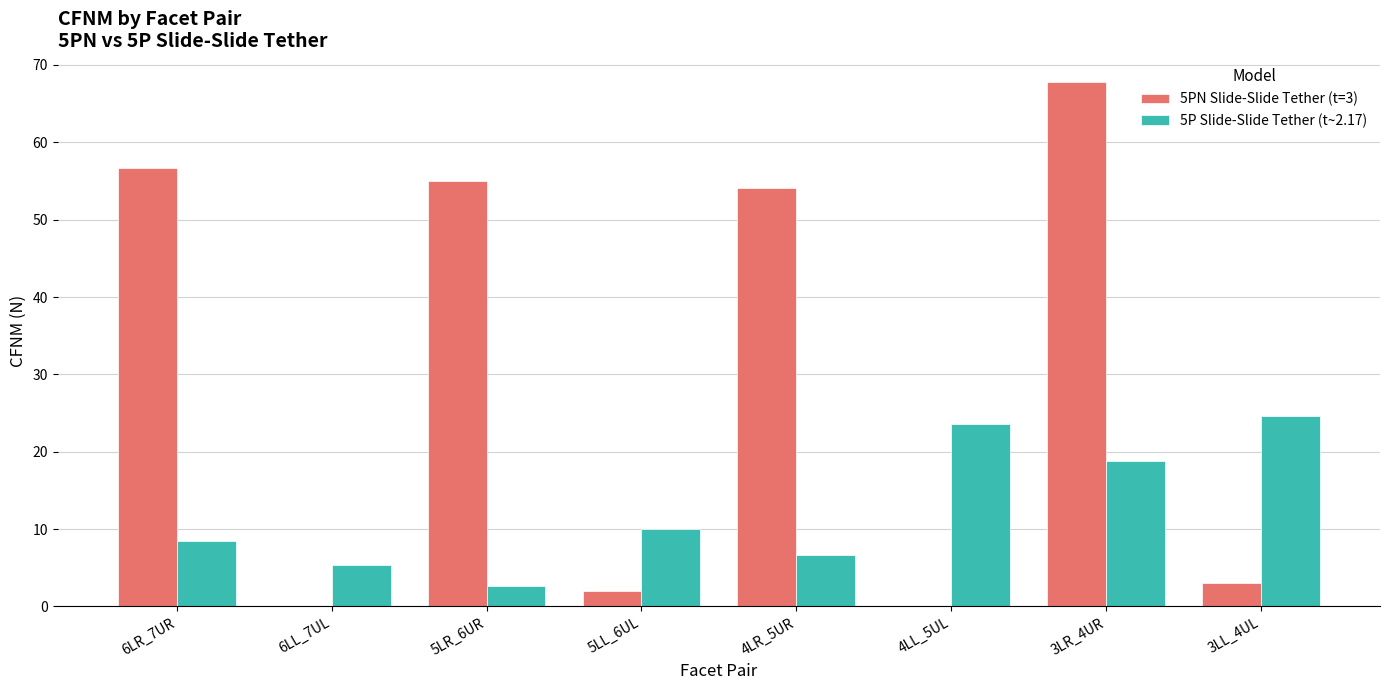

Between 6LR_7UR and 5LR_6UR, which series saw the biggest shift?

5P Slide-Slide Tether (t~2.17)